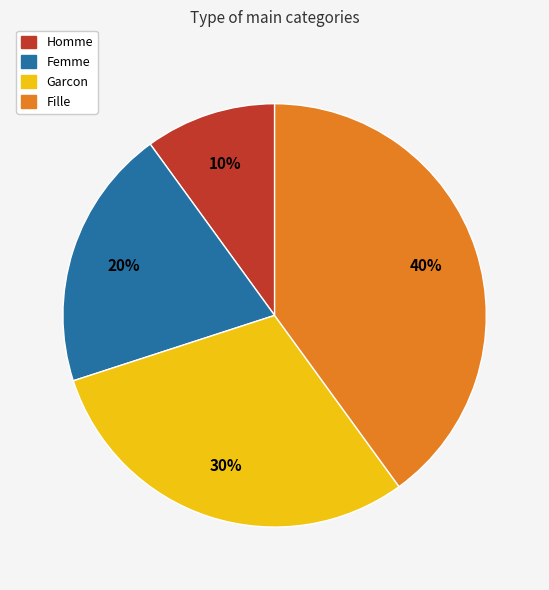

Which slice is the smallest?

Homme